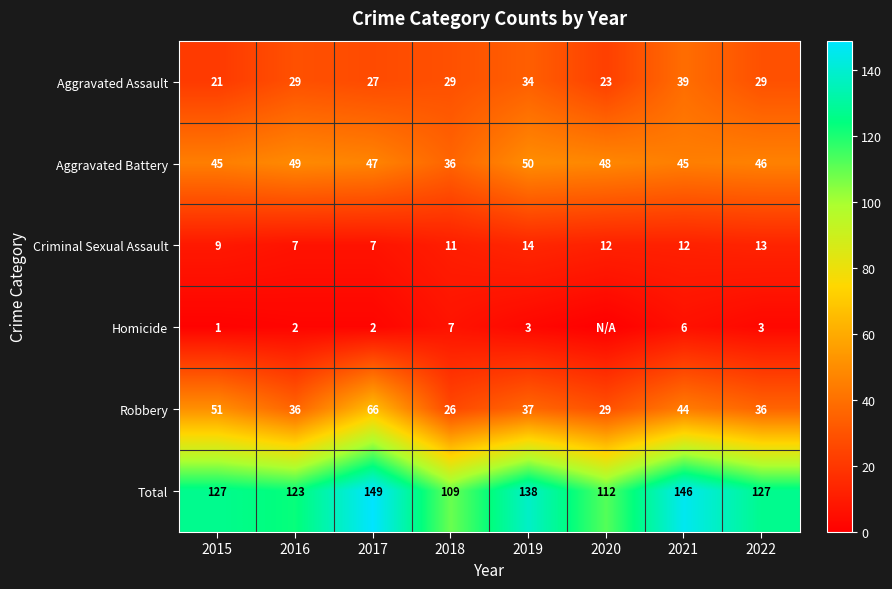

The Total series shows 109 at 2018. True or false?

True